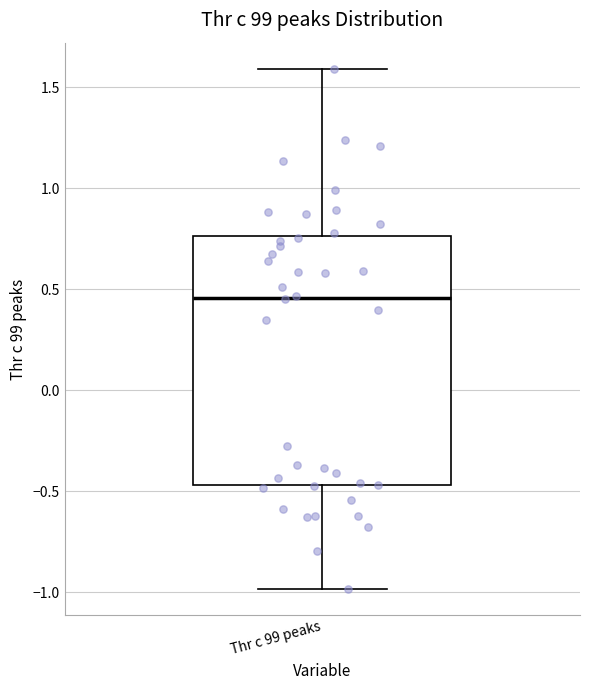

Where does the upper whisker of the box for Thr c 99 peaks end on the y-axis? The values are not printed on the chart, so give them approximately, as read against the axis.

1.60